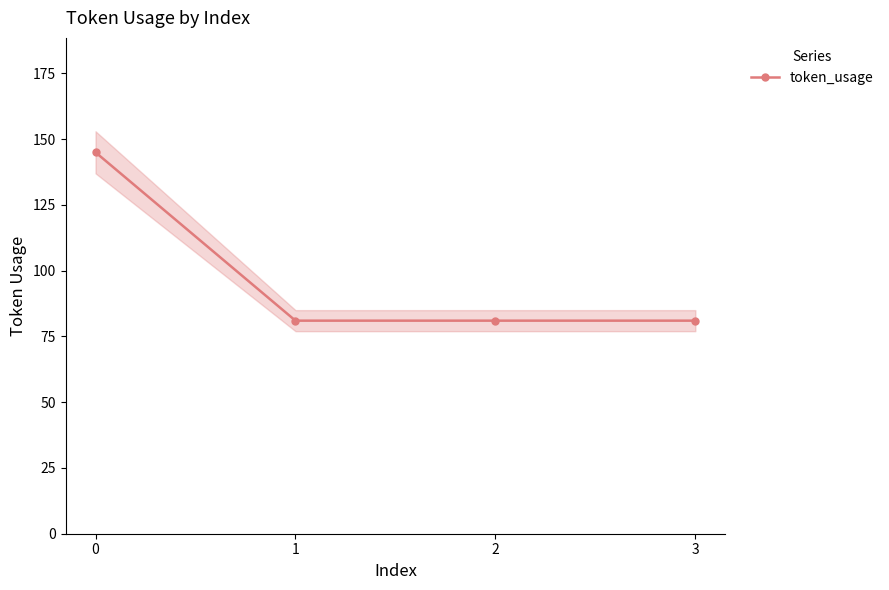

What is the sum of all values?

388